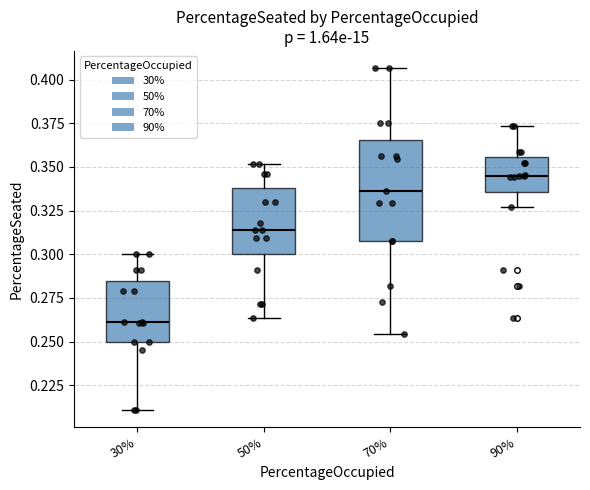

Which box has the lowest median line?

30%